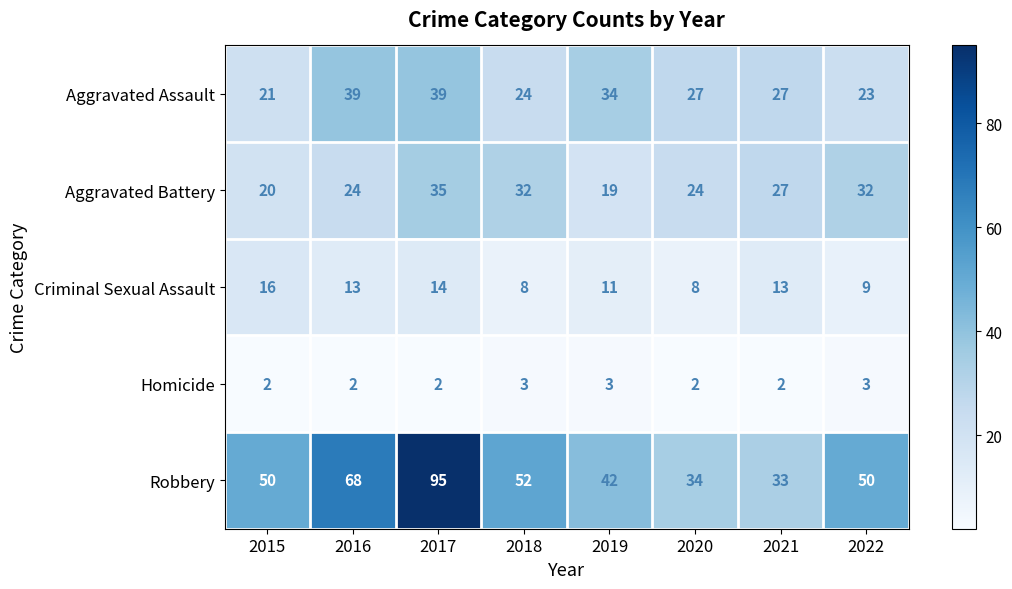

List the series in order of their peak value, highest first.

Robbery, Aggravated Assault, Aggravated Battery, Criminal Sexual Assault, Homicide